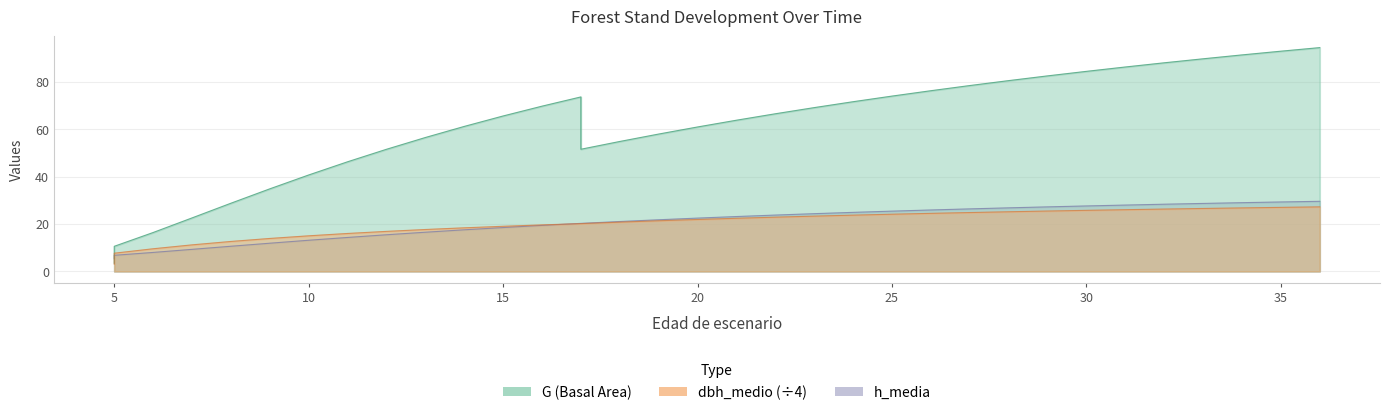

Read the G value at 5.

10.6